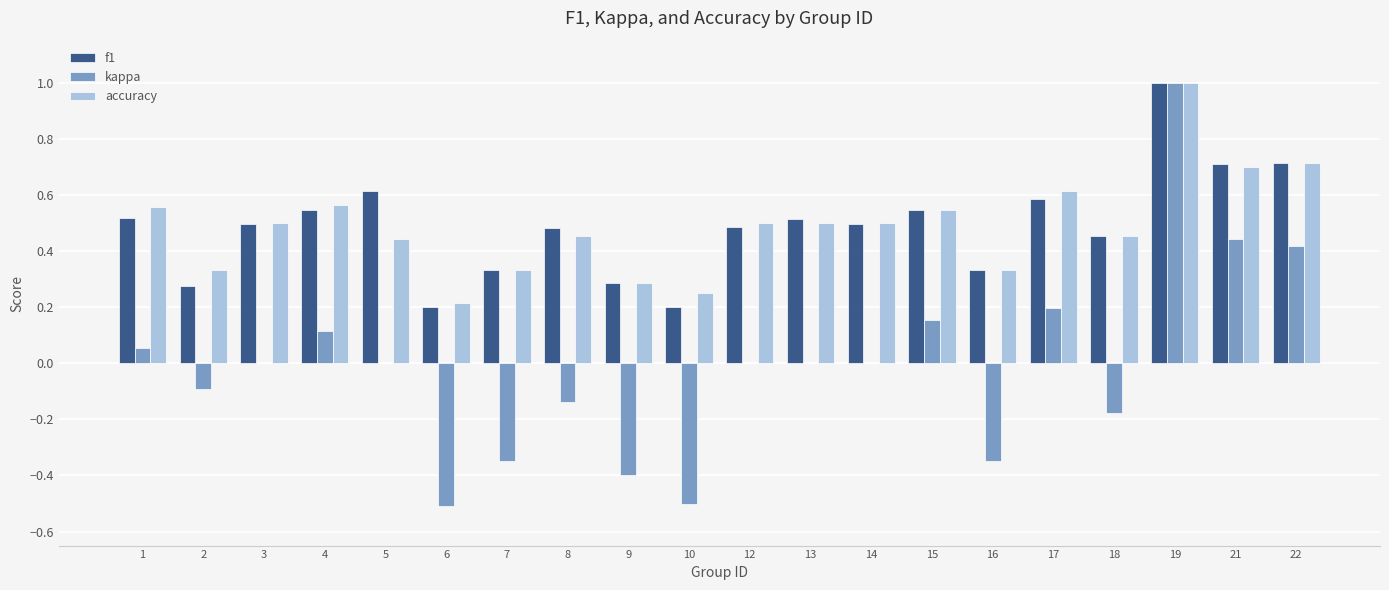

What is the sum of the f1 values at 18 and 4?

1.0